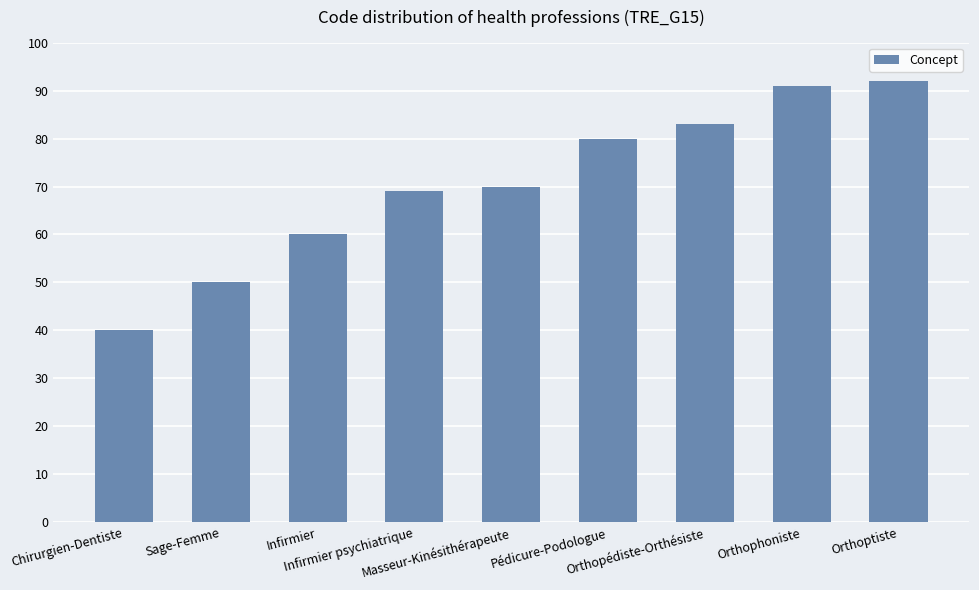

What is the label of the 2nd bar from the right?

Orthophoniste